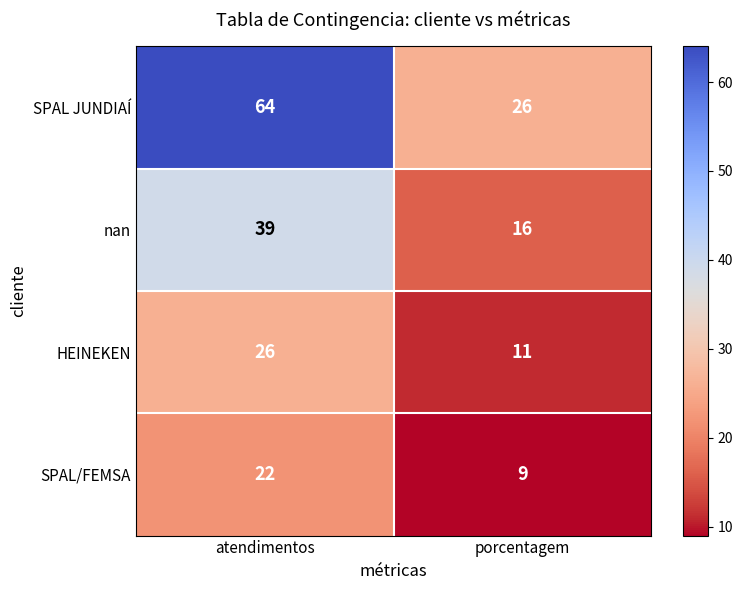

Is it true that nan equals 39 at atendimentos?

True